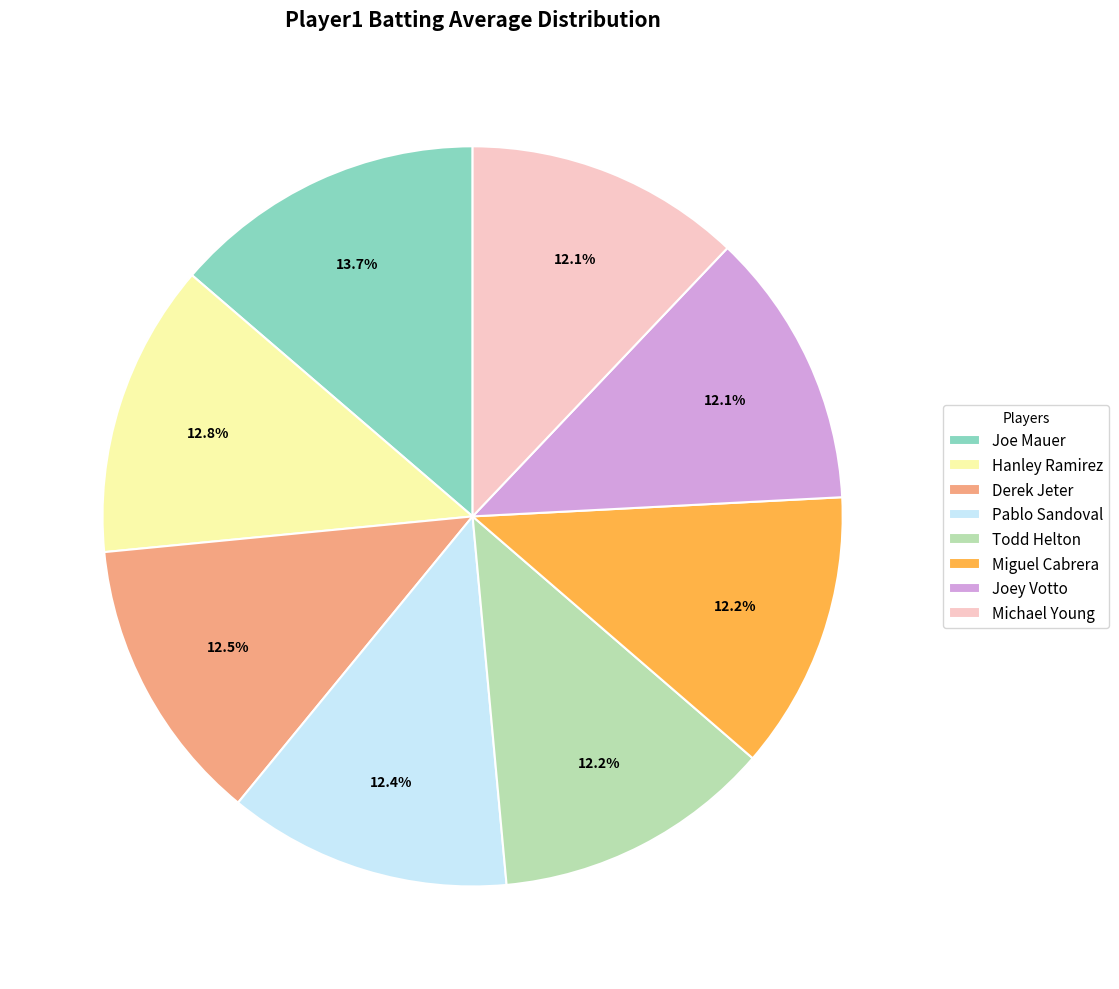

What percentage is NOT represented by Joey Votto?

87.9%